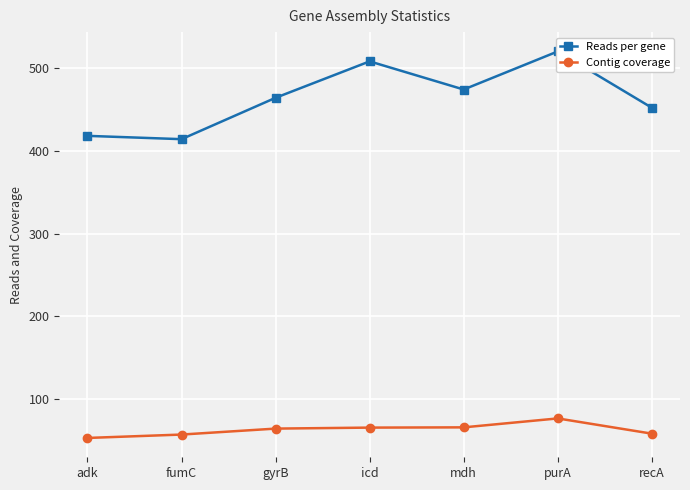

Reading left to right, transcribe all the data shown in this chart.

Reads per gene: 418.0	414.0	464.0	508.0	474.0	520.0	452.0
Contig coverage: 53.0	57.1	64.3	65.5	65.8	76.6	58.2